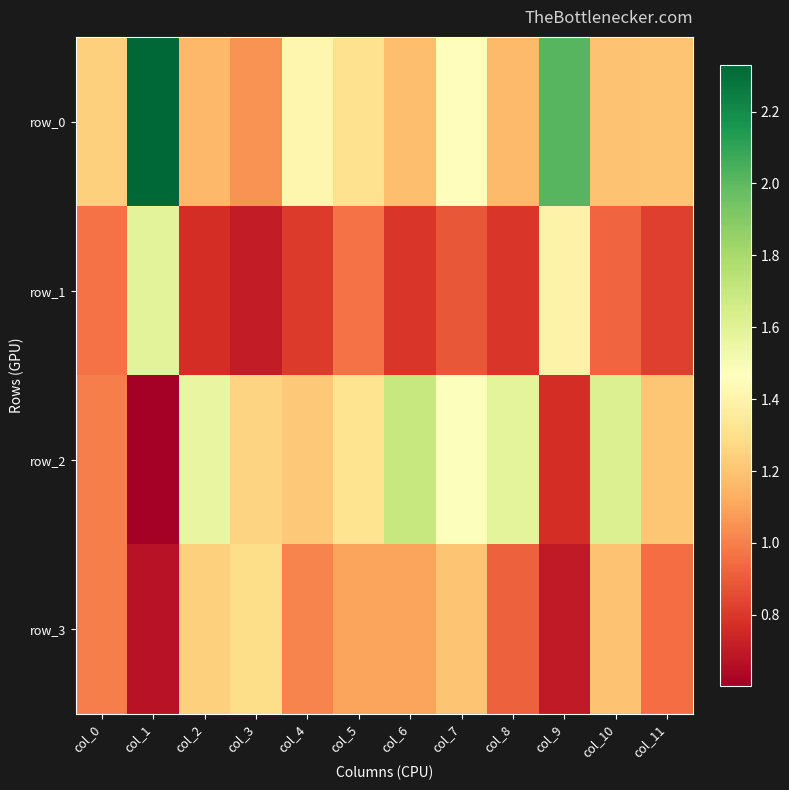

Which series has the largest range (max minus min)?

row_0